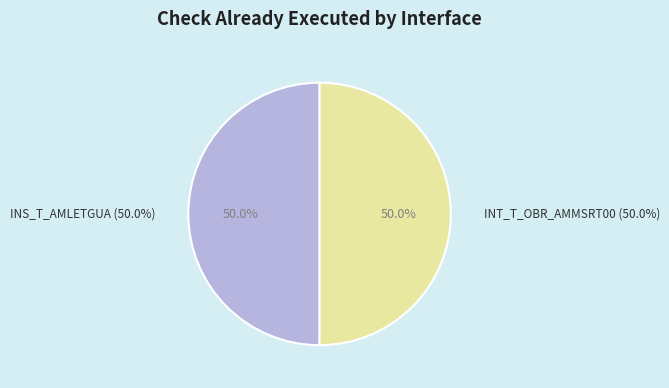

Combined, what portion of the pie is INT_T_OBR_AMMSRT00 and INS_T_AMLETGUA?

100.0%